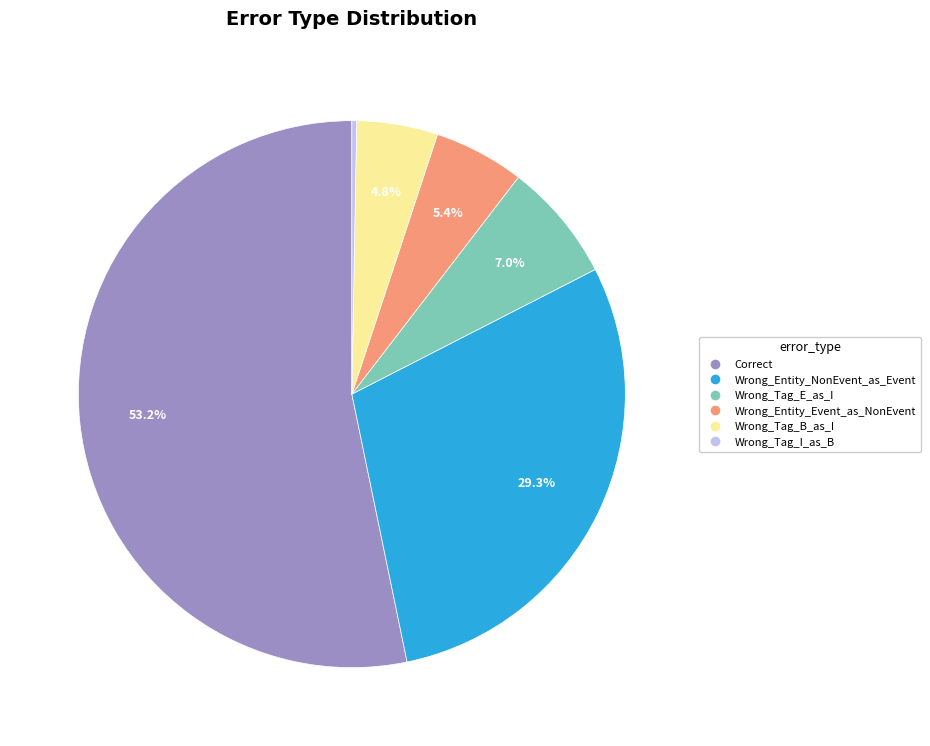

How many segments does this pie chart have?

6